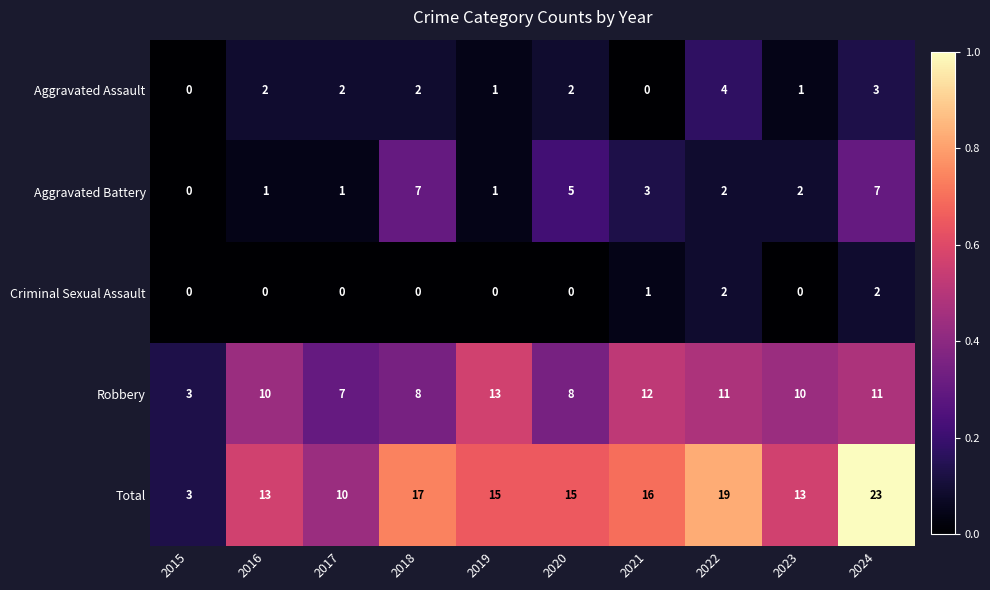

Which series has the widest spread of values?

Total